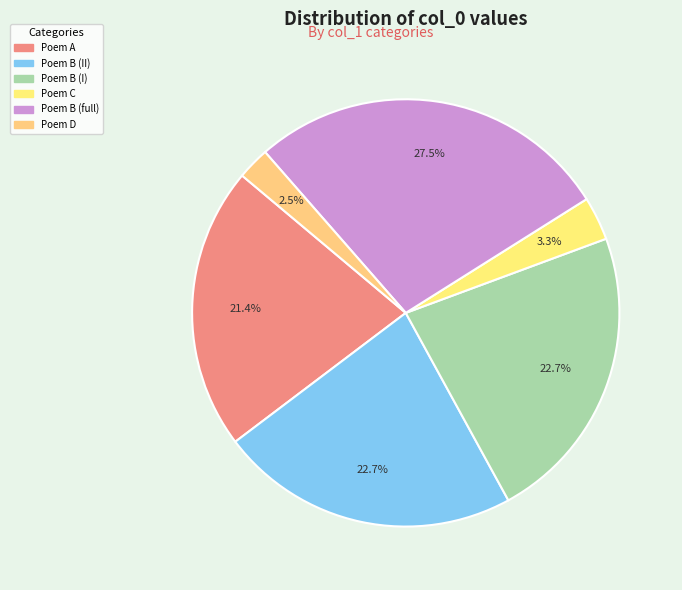

How many segments does this pie chart have?

6